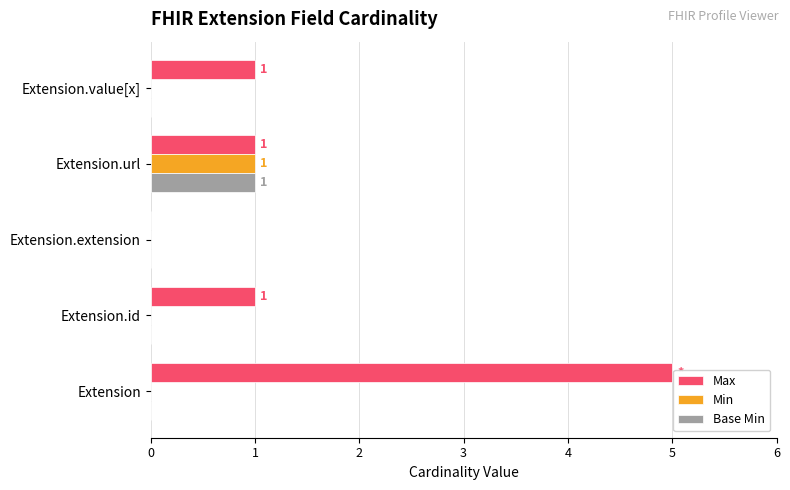

What is the total value across all series at Extension?

5